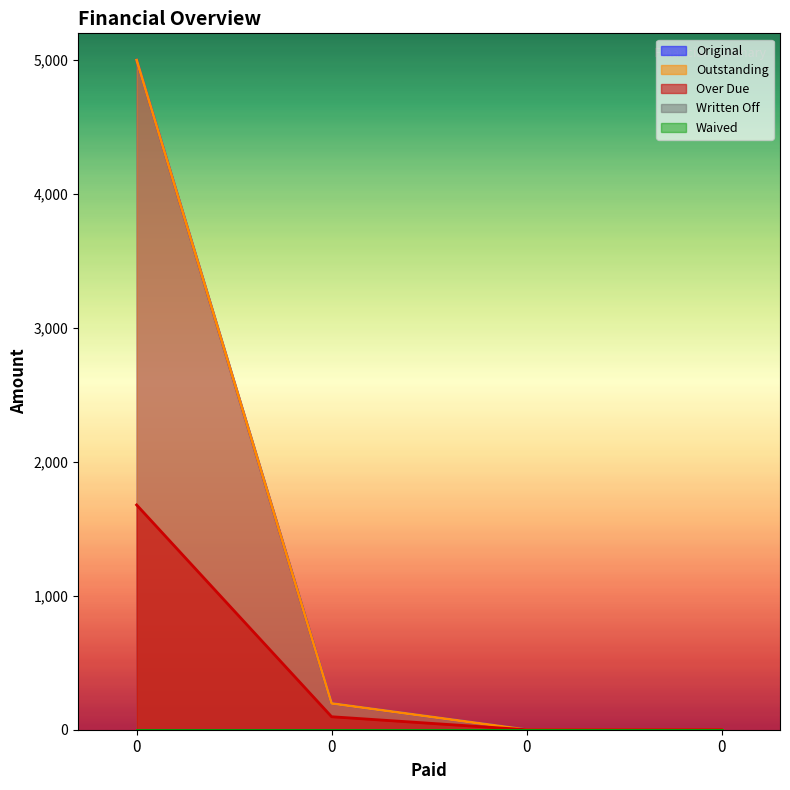

Does the chart display data point markers on the line(s)?

No